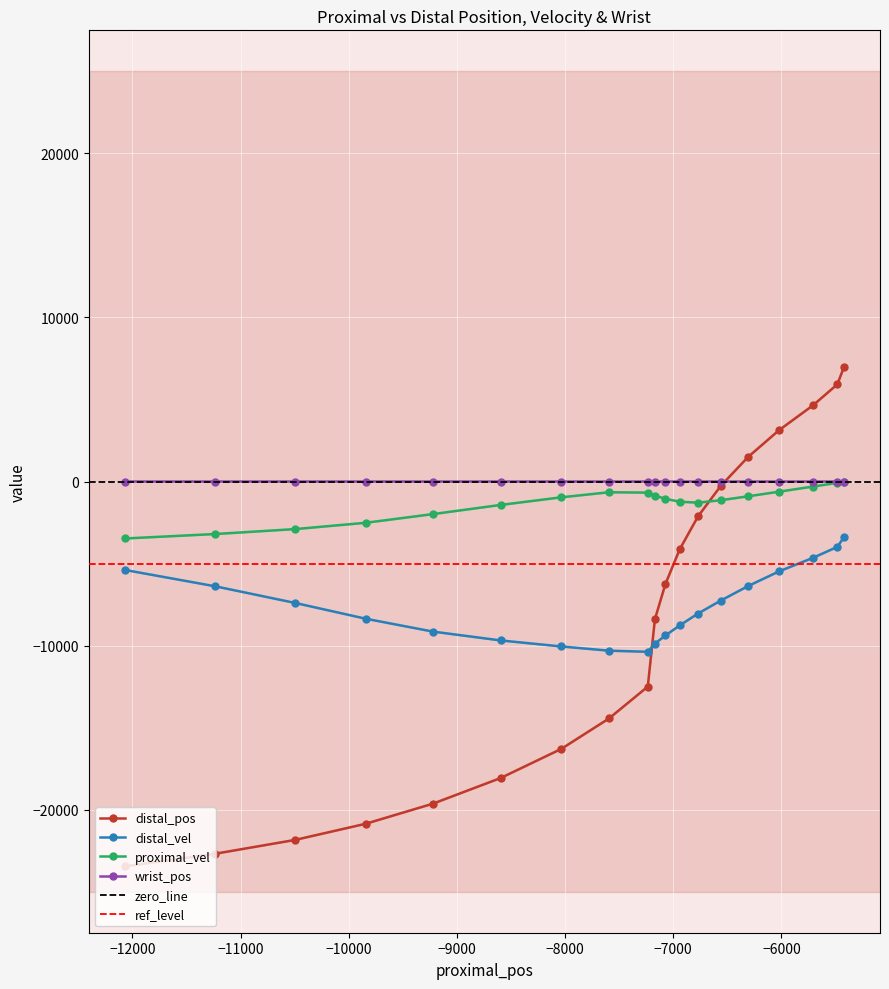

True or false: wrist_pos and distal_vel cross at least once.

False